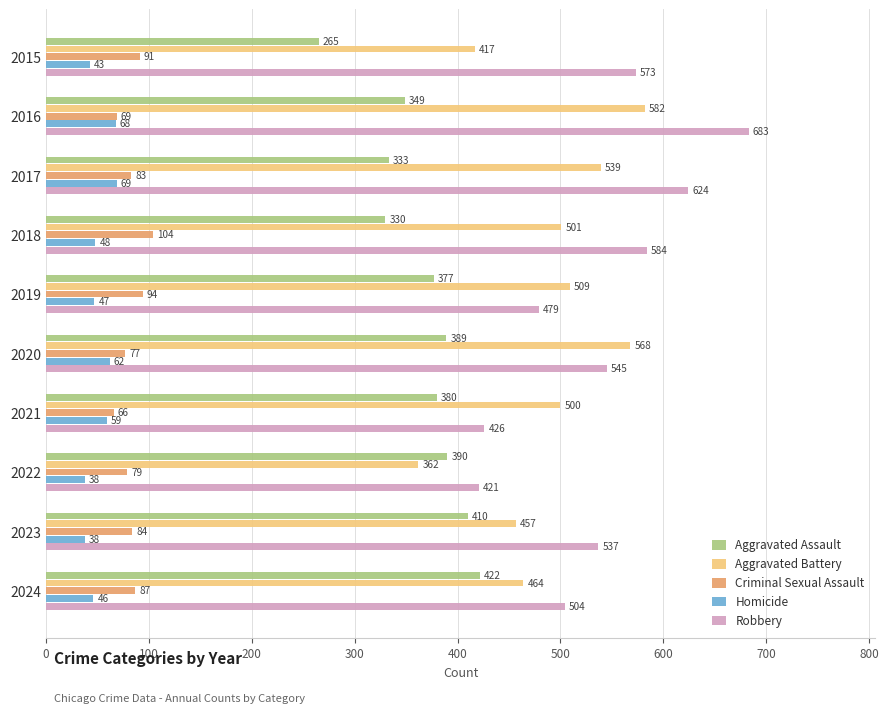

Is it true that Homicide equals 82 at 2019?

False